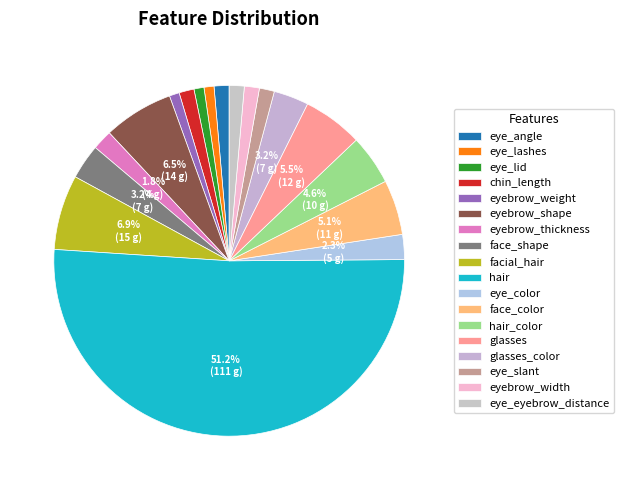

How many segments does this pie chart have?

18